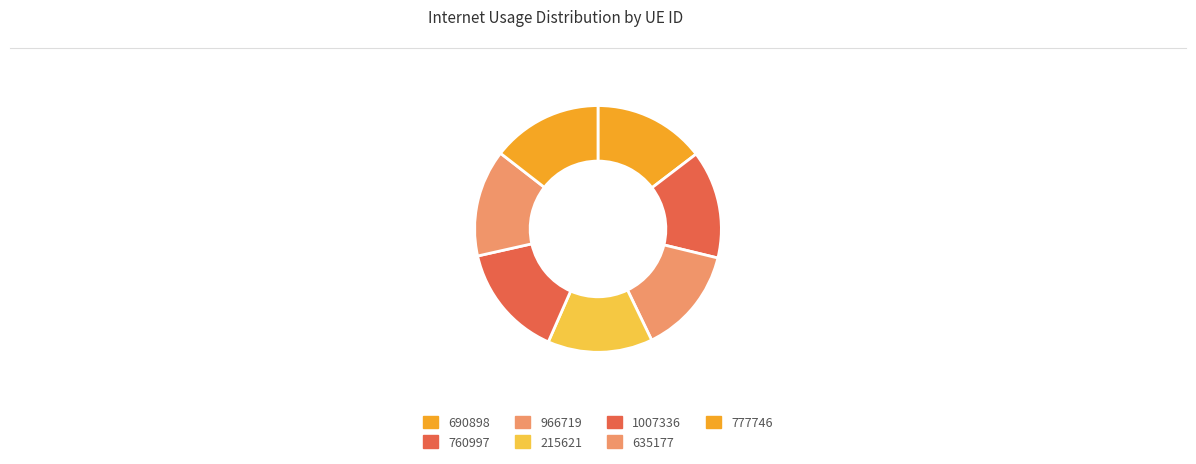

How many slices are in this pie chart?

7